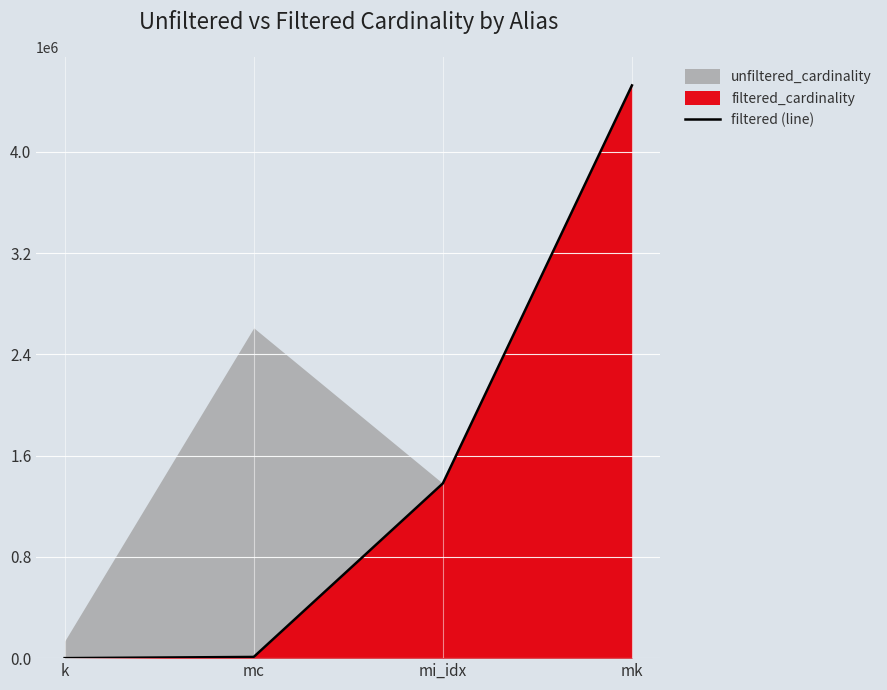

How many values are below 1380035?

2